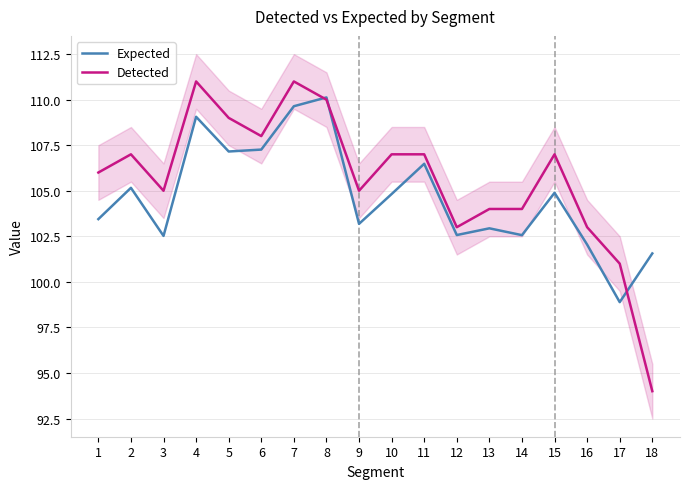

List the labels in order of Detected value, smallest first.

18, 17, 12, 16, 13, 14, 3, 9, 1, 2, 10, 11, 15, 6, 5, 8, 4, 7